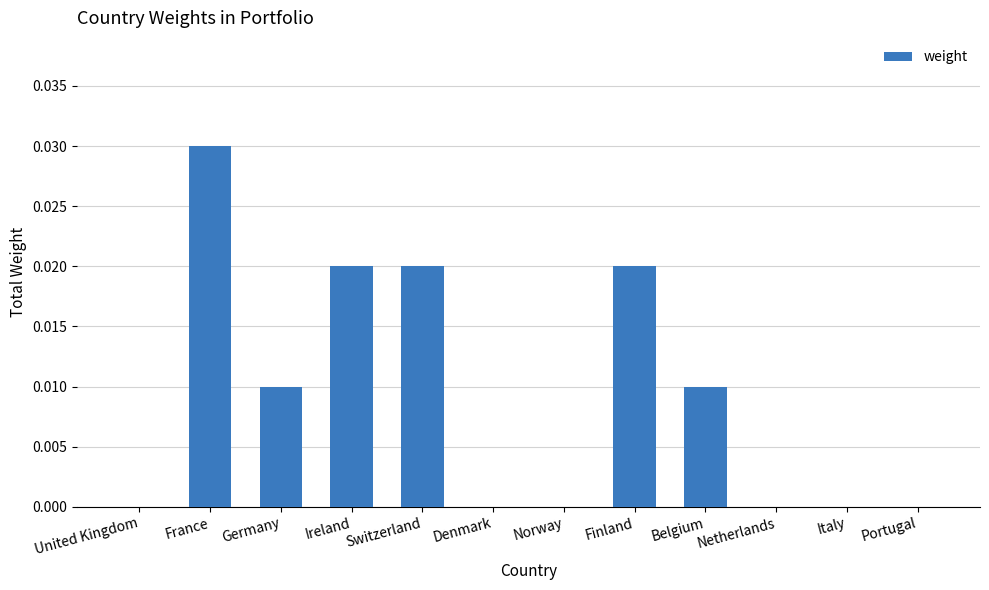

Which category has the highest value across all series?

France